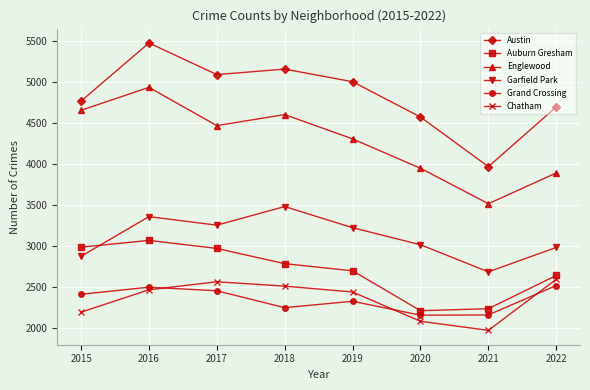

Which series has the largest range (max minus min)?

Austin